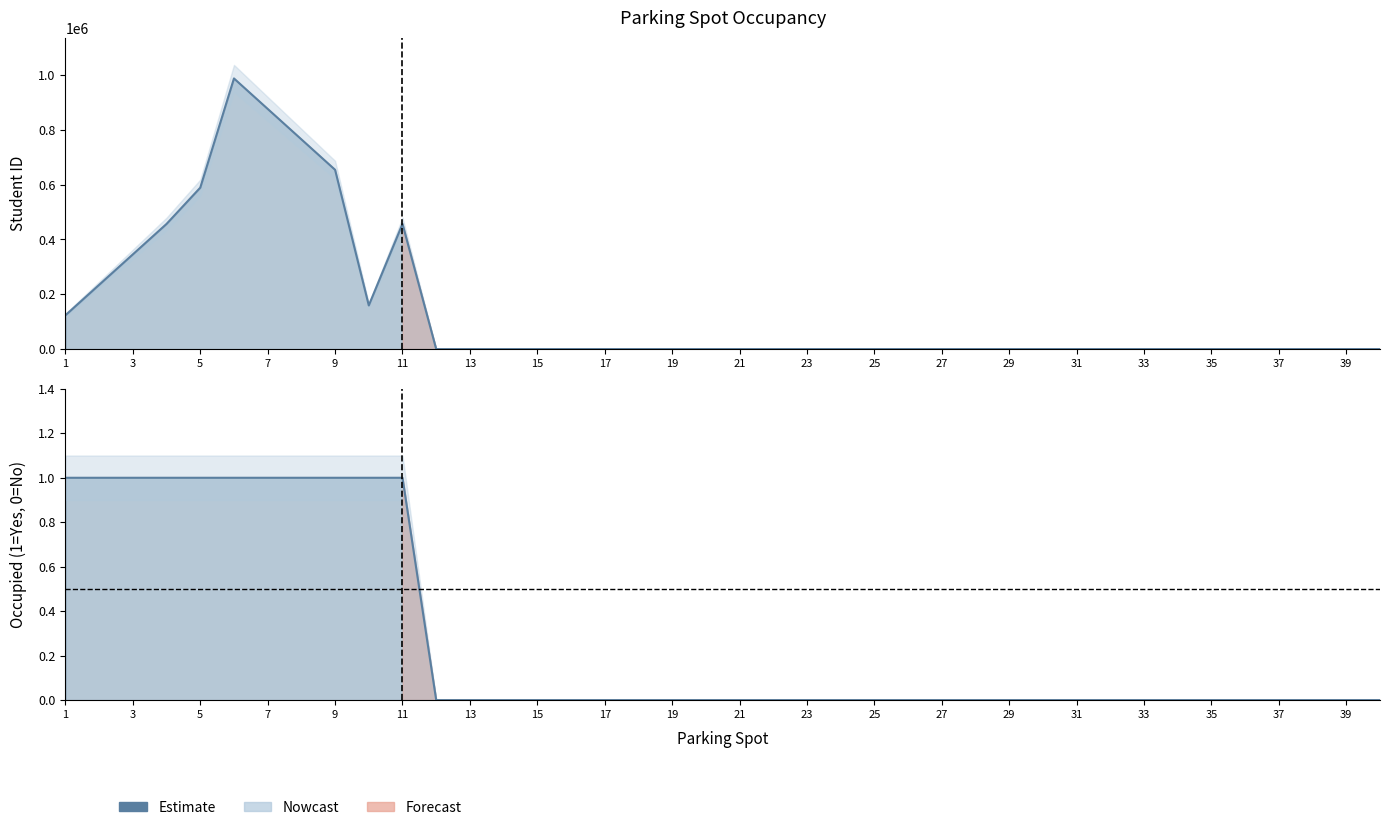

List the series in order of their overall mean, highest first.

Student_ID, Occupied